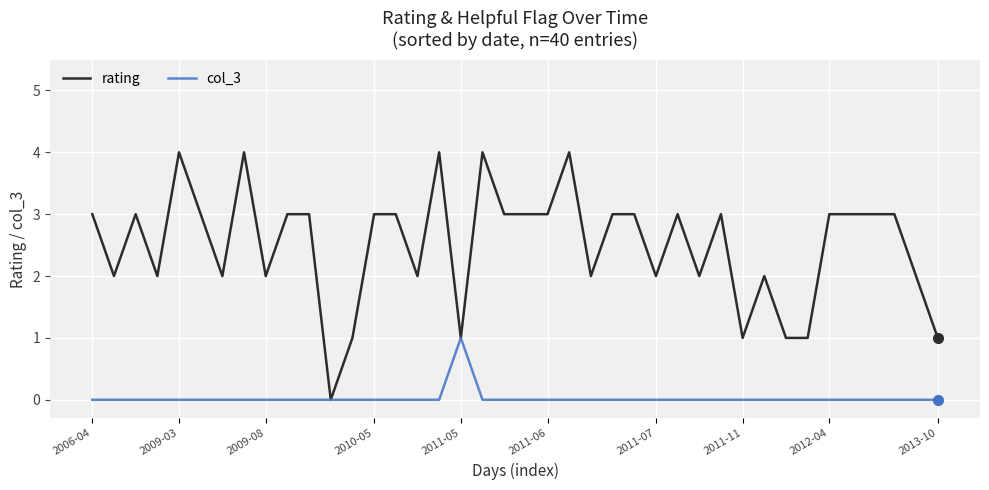

What is the greatest value displayed?

4